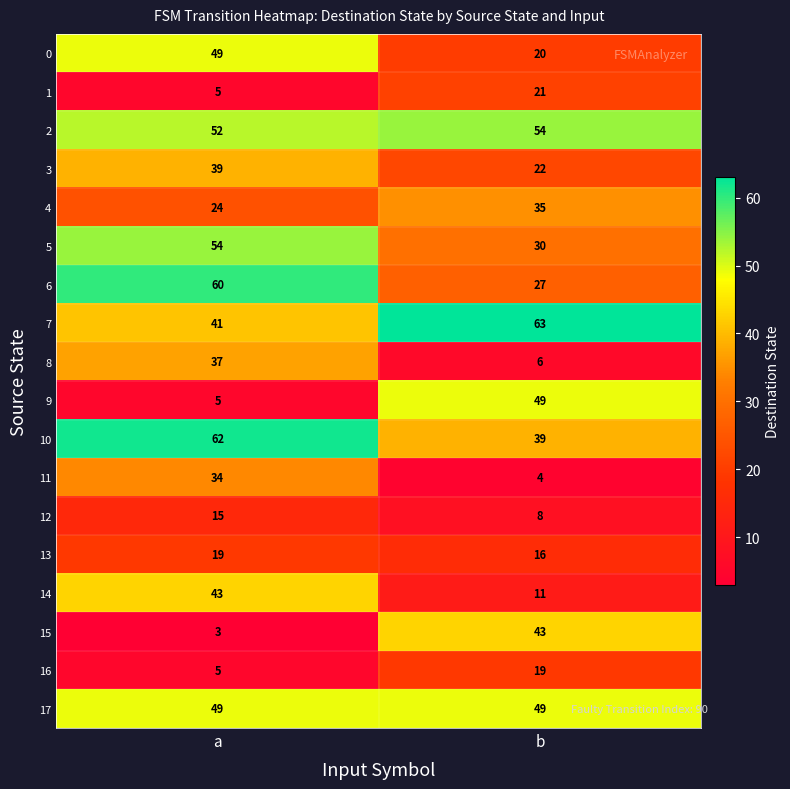

The 9 series shows 49 at b. True or false?

True